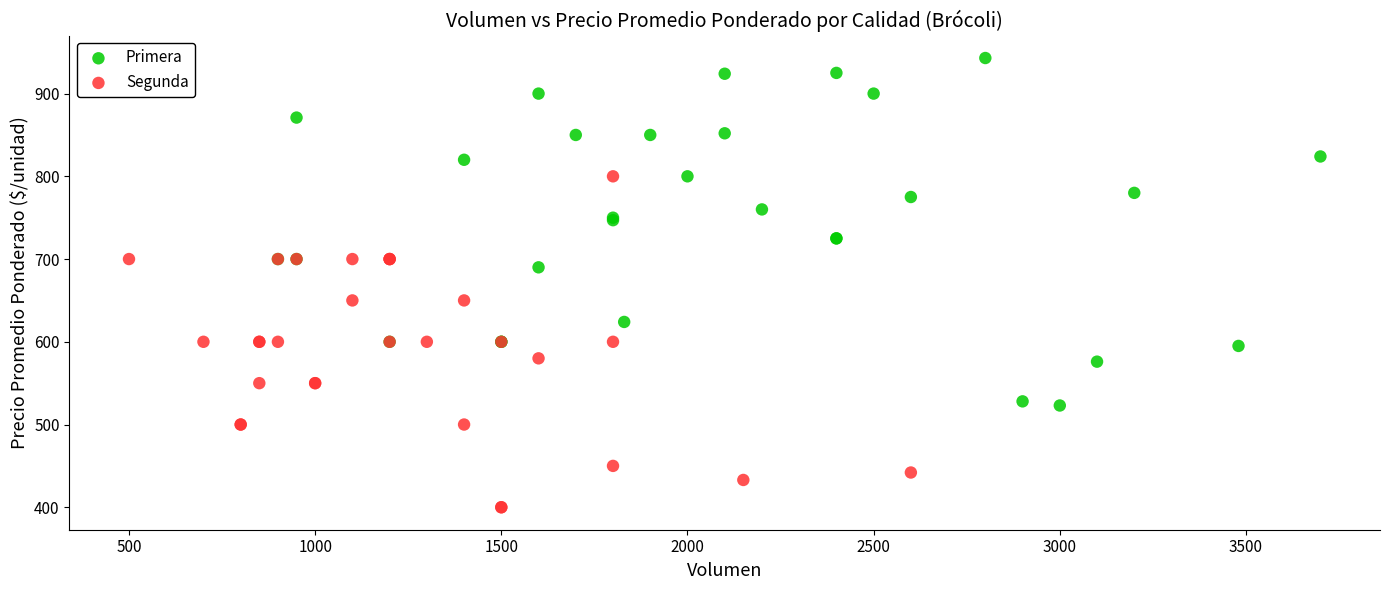

Which series has the largest Y range (max minus min)?

Primera